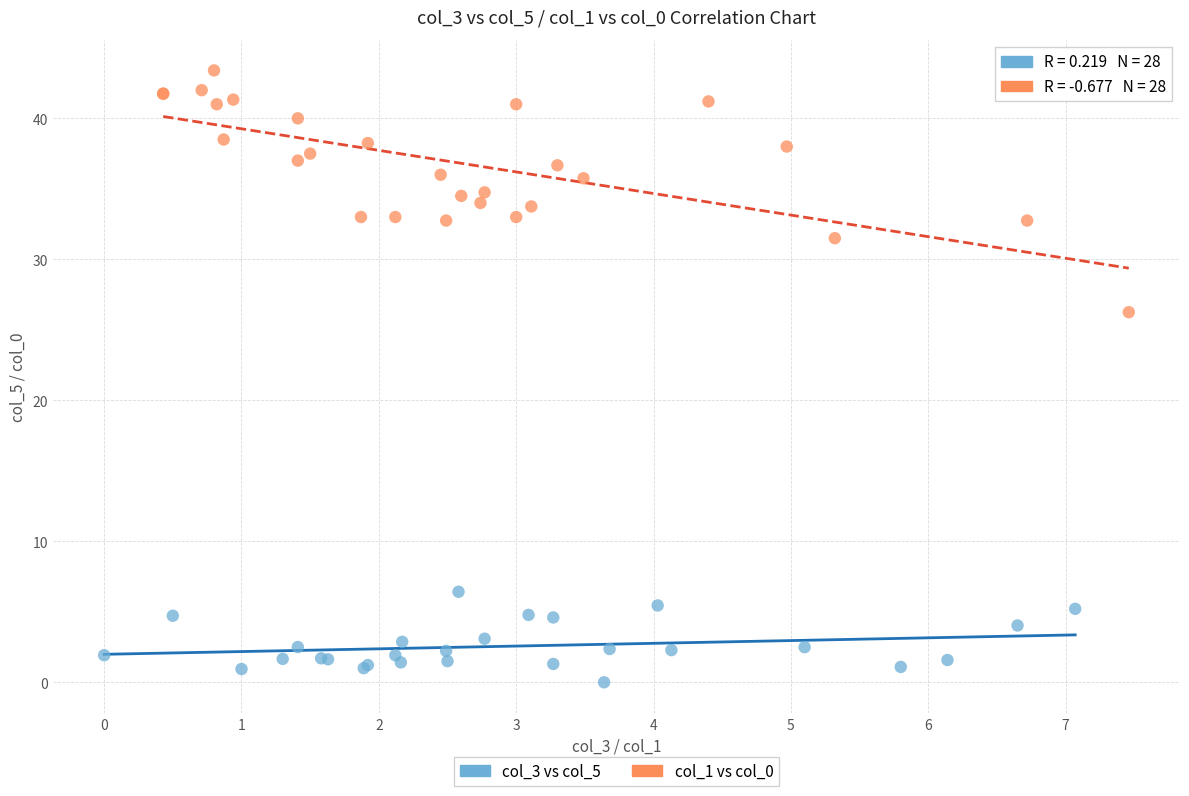

Which series has the largest Y range (max minus min)?

col_1 vs col_0